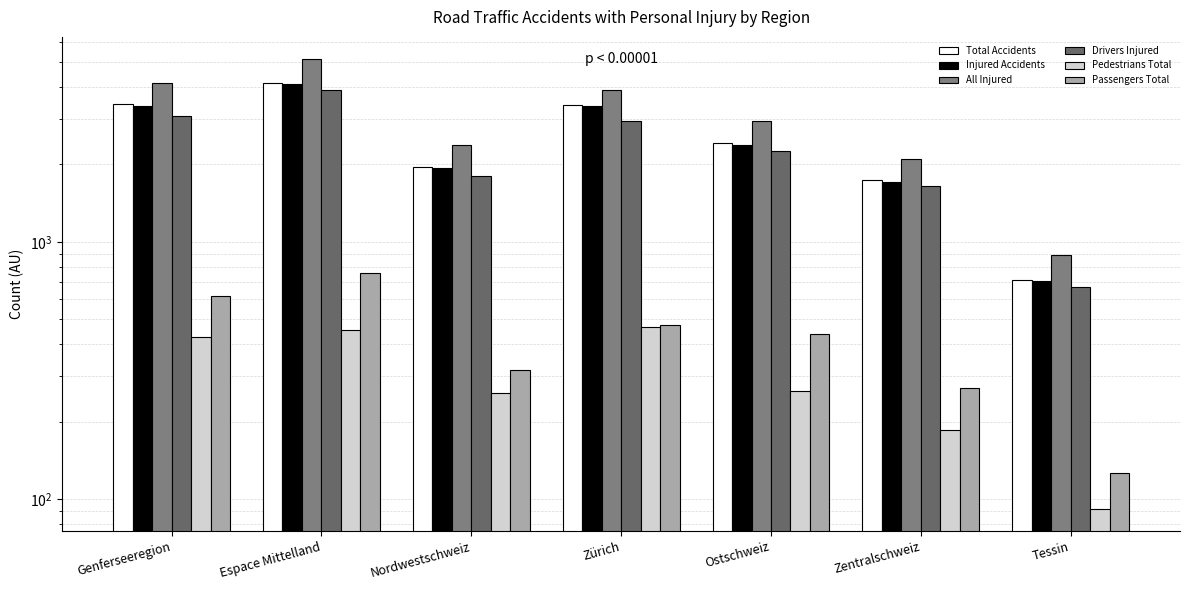

Rank the series by their maximum value, from lowest to highest.

Pedestrians Total, Passengers Total, Drivers Injured, Injured Accidents, Total Accidents, All Injured